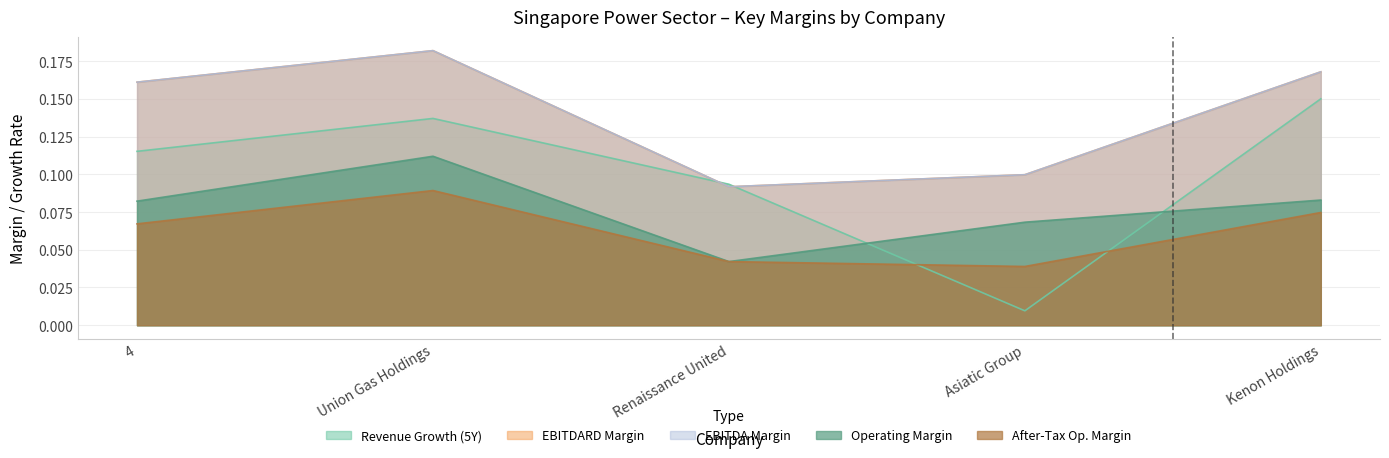

True or false: after_tax_operating_margin and operating_margin cross at least once.

False